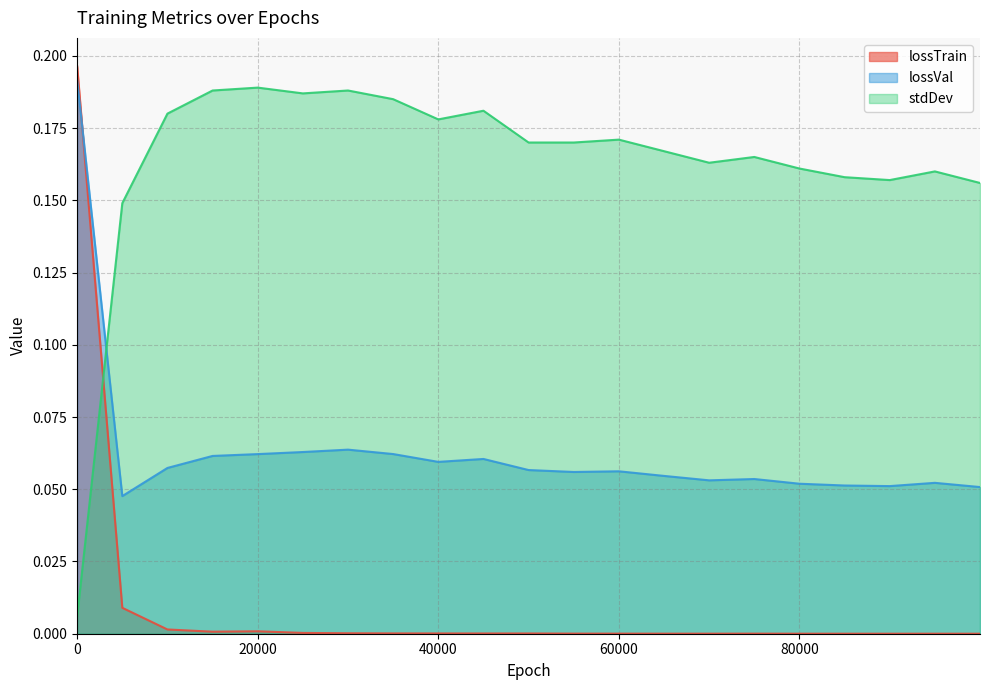

Count the lossVal values in the range 0 to 1.

21